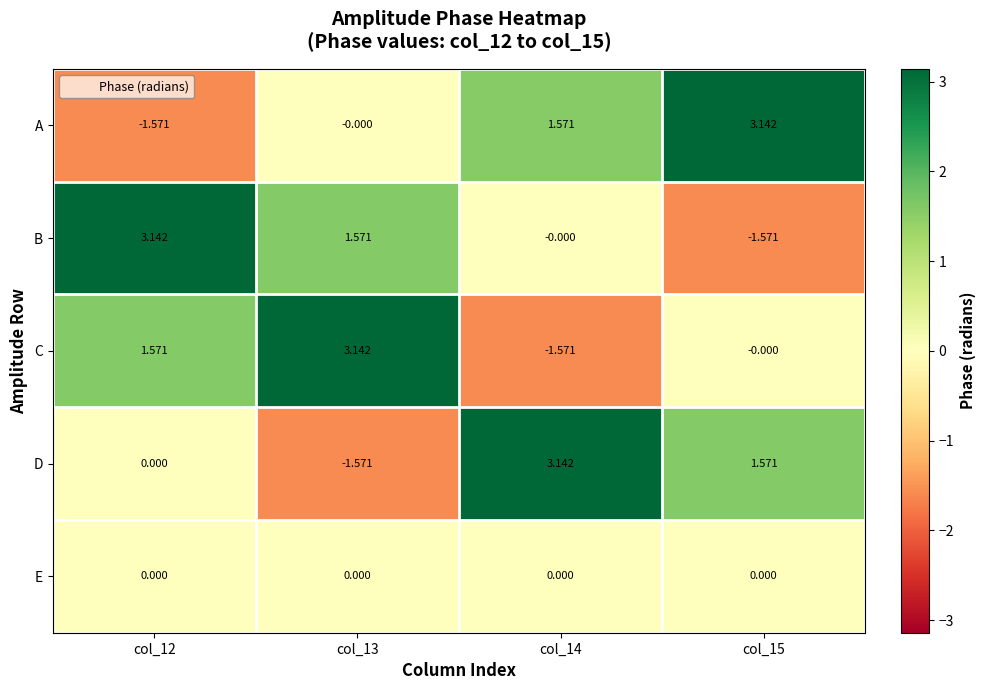

Is the value of E at col_14 greater than the value of A at col_14?

No